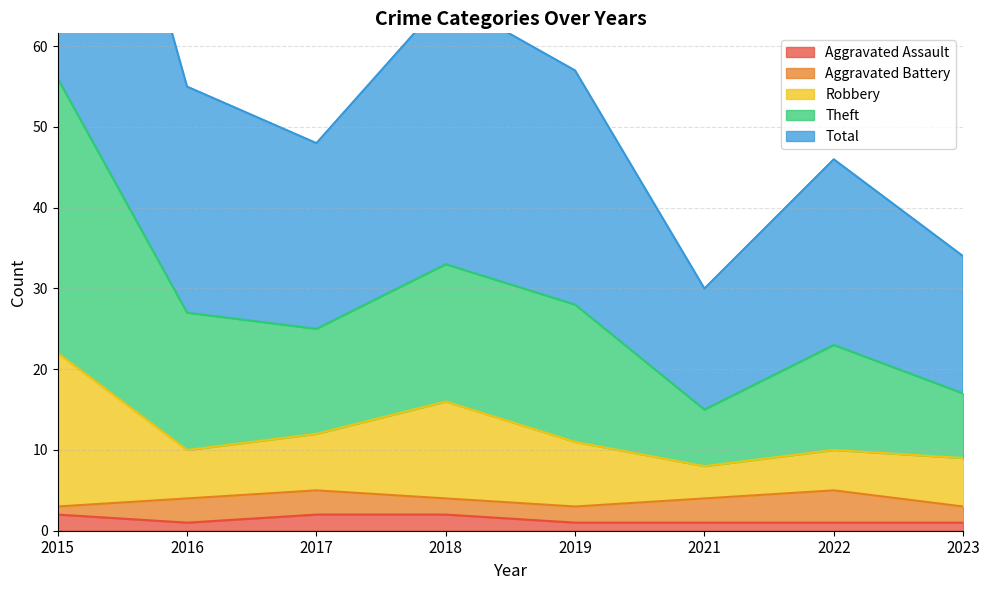

At which category is the sum across all series the highest?

2015